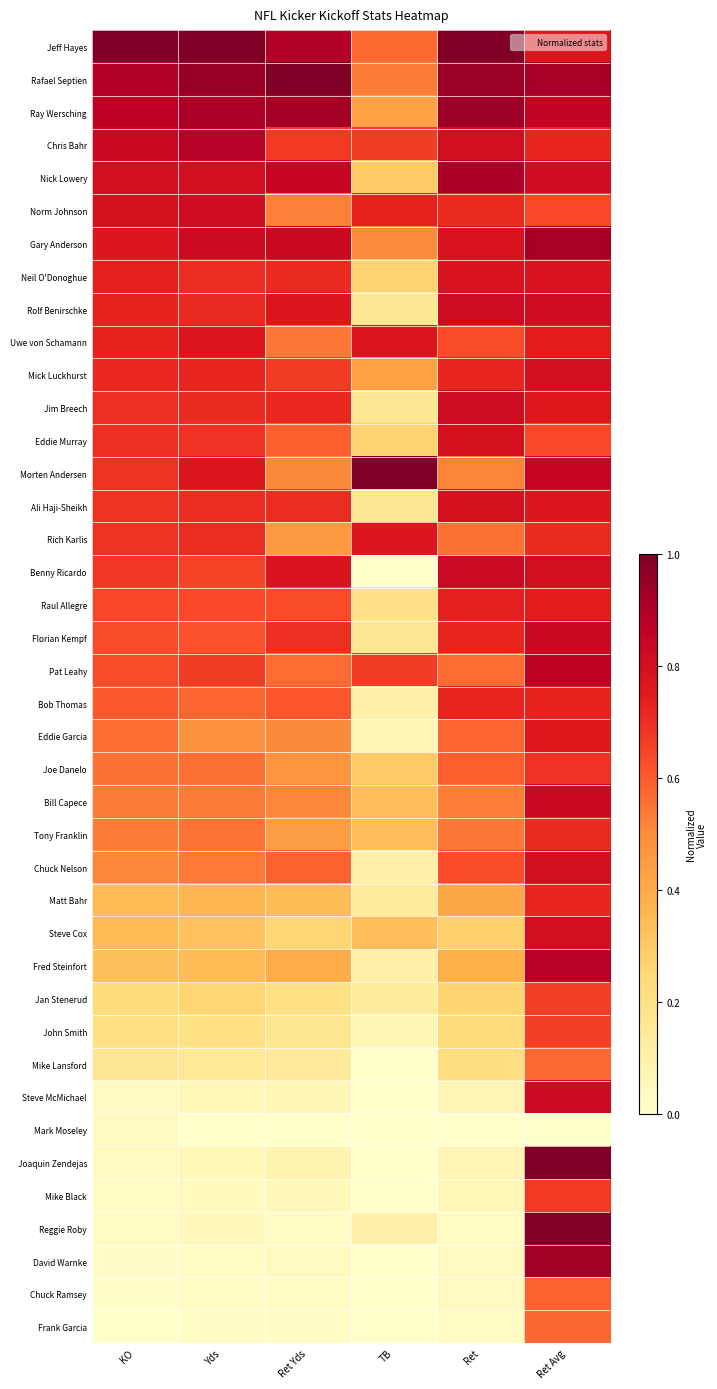

What is the difference between the highest and lowest values at Ret Avg?

1.0